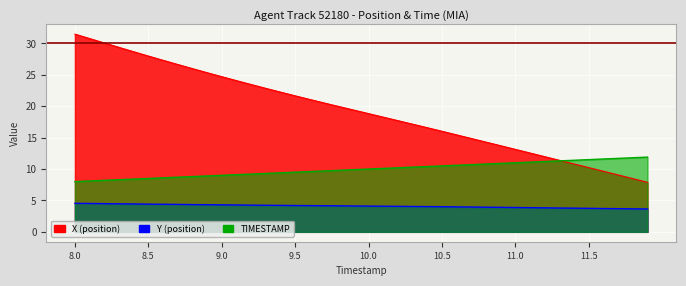

How many lines are shown in the chart?

3